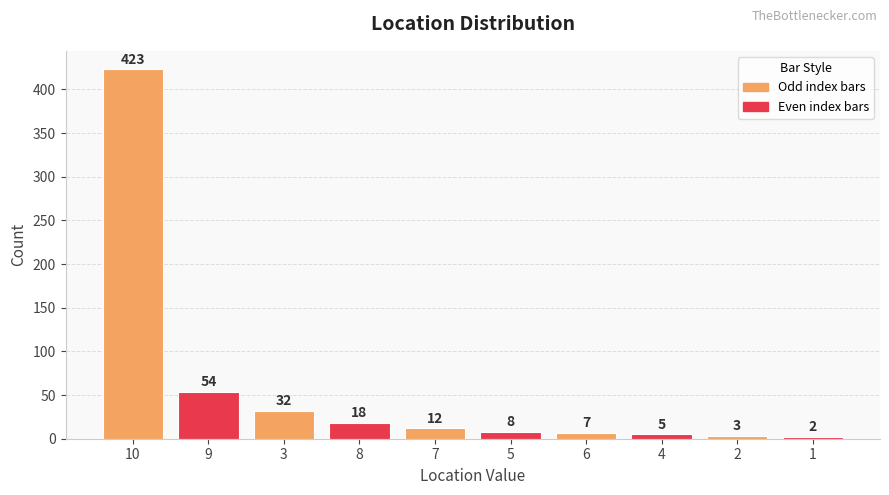

At which category does the chart reach its minimum across all series?

1